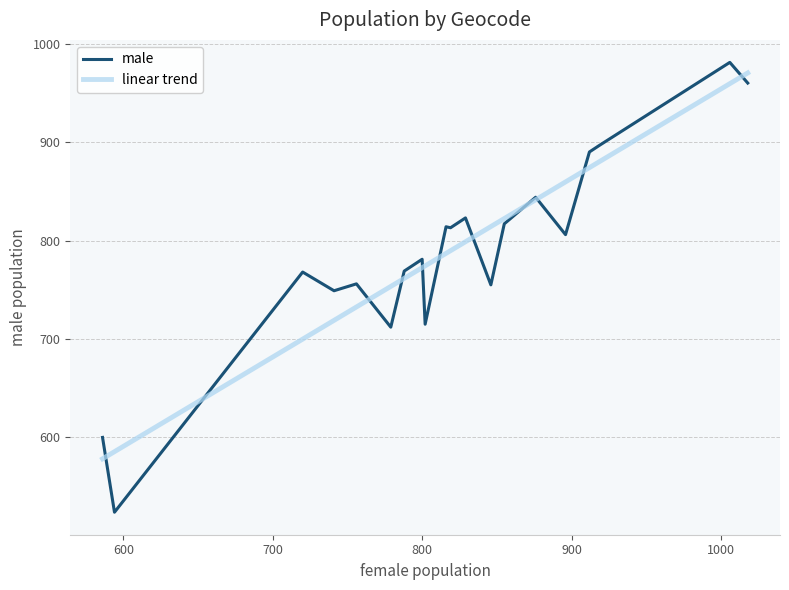

What is the highest value of the male series?

981